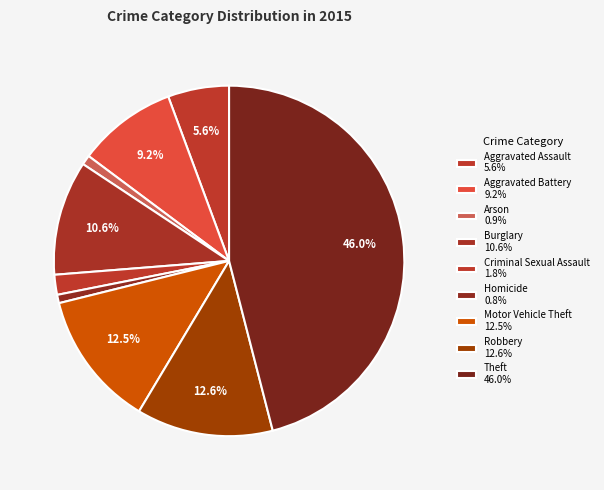

Count the number of slices in the pie.

9